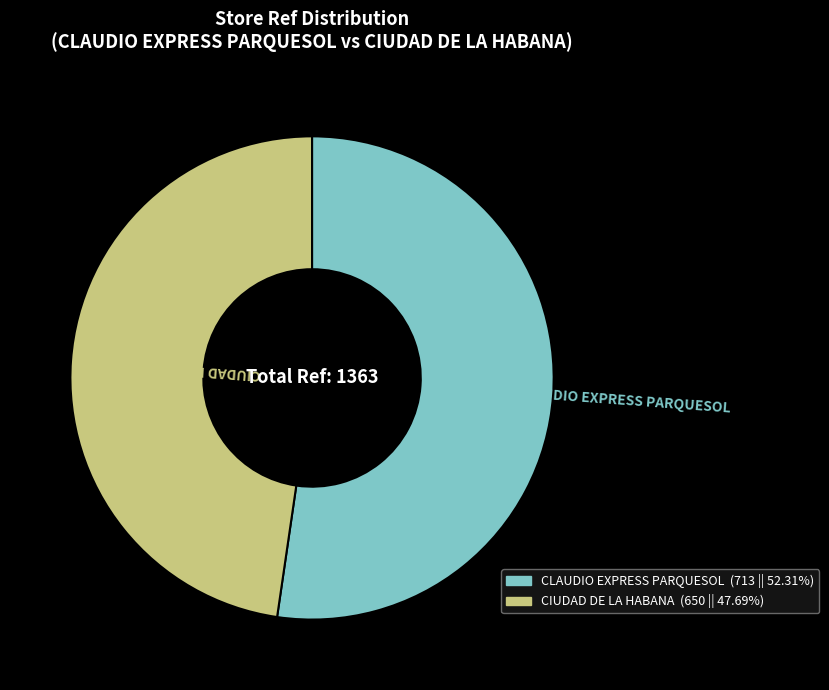

Which category has the smallest portion of the pie?

CIUDAD DE LA HABANA